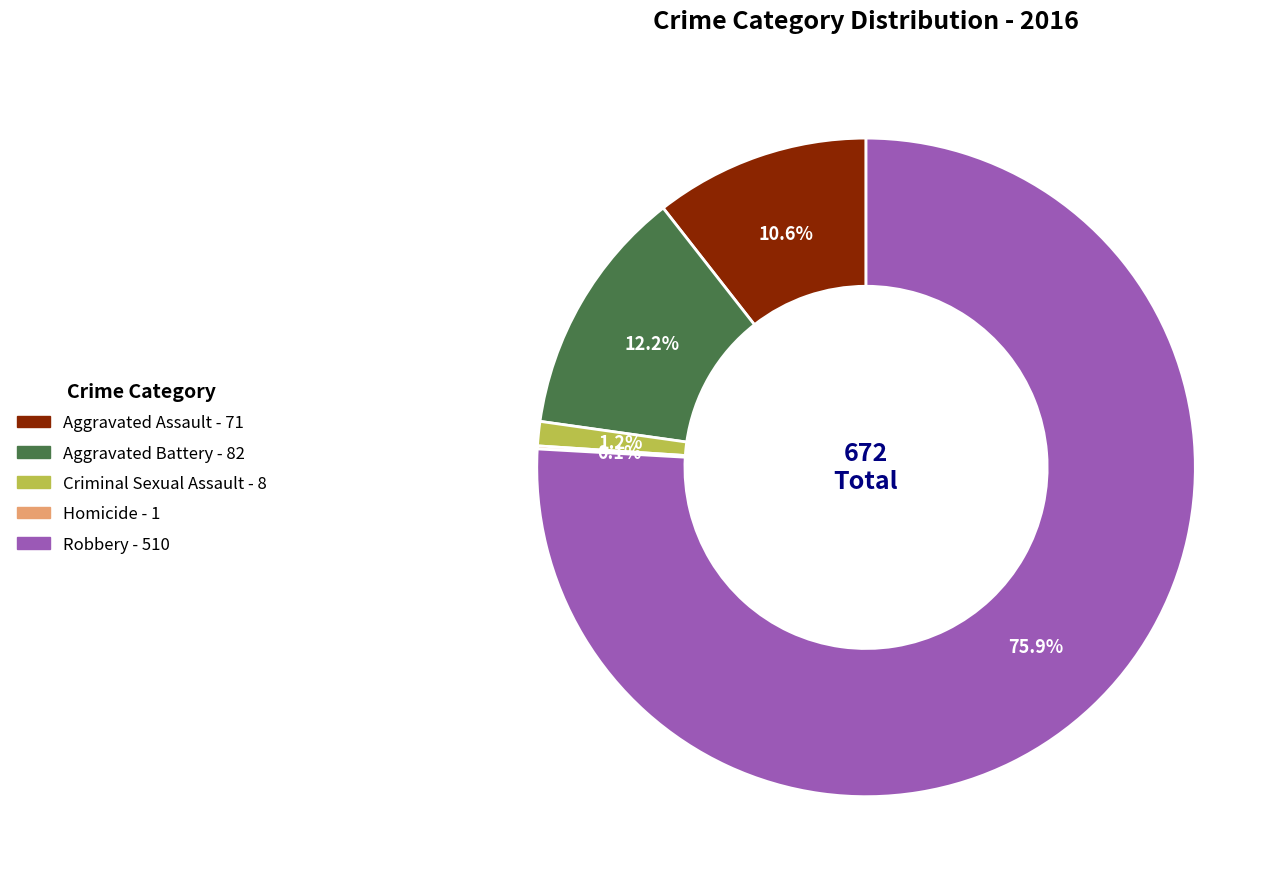

To the nearest percent, what is the combined percentage of Robbery and Criminal Sexual Assault?

77%